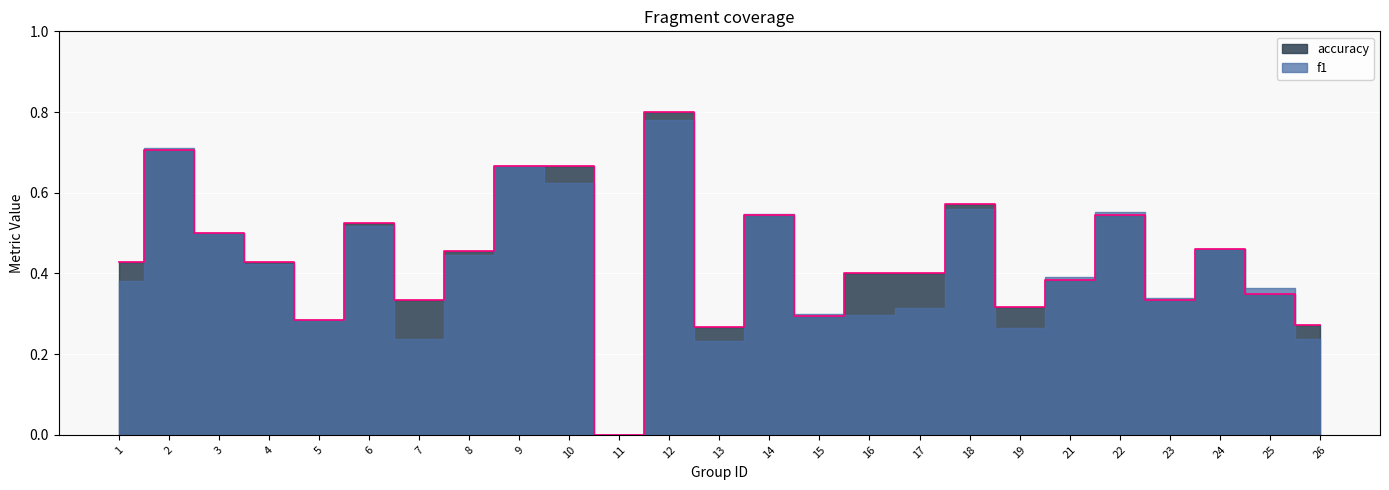

List the labels in order of value, largest first.

12, 2, 9, 10, 18, 14, 22, 6, 3, 24, 8, 1, 4, 16, 17, 21, 25, 7, 23, 19, 15, 5, 26, 13, 11